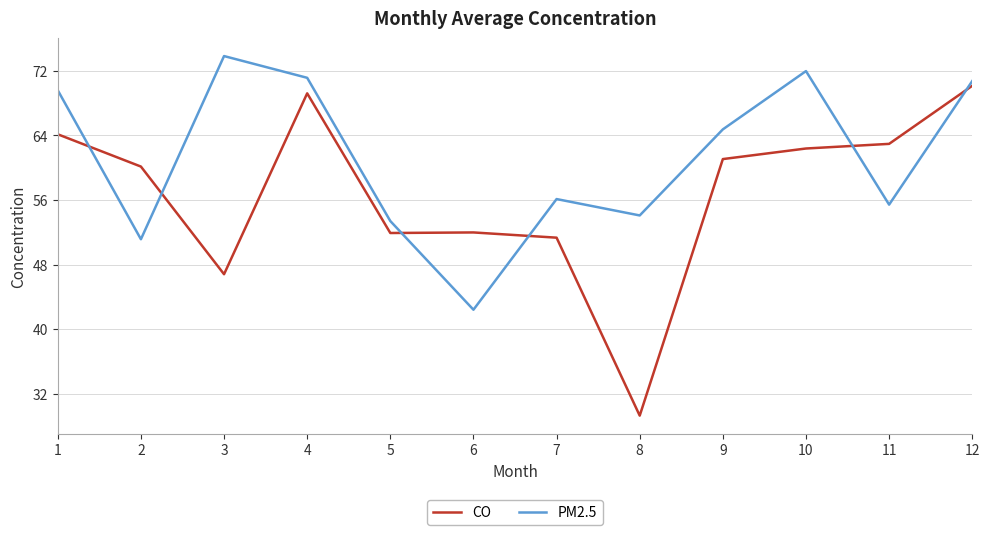

At how many categories does at least one series exceed 50?

12